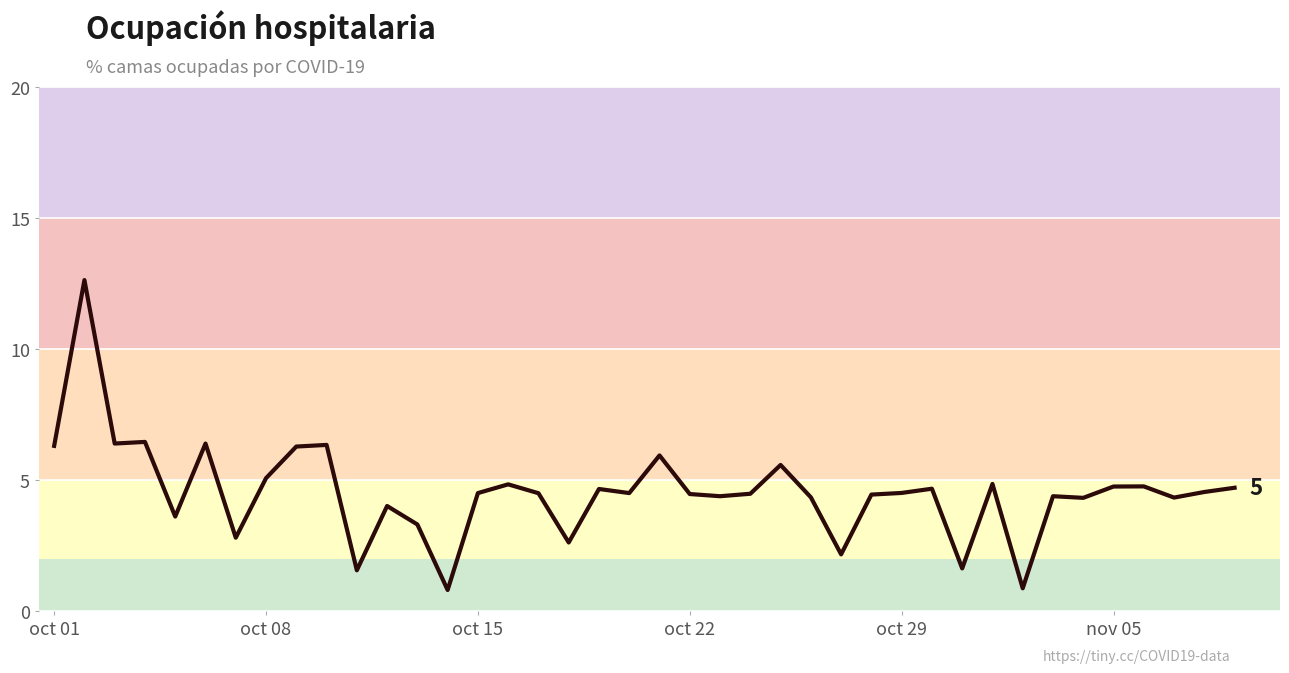

What is the greatest value displayed?

12.6